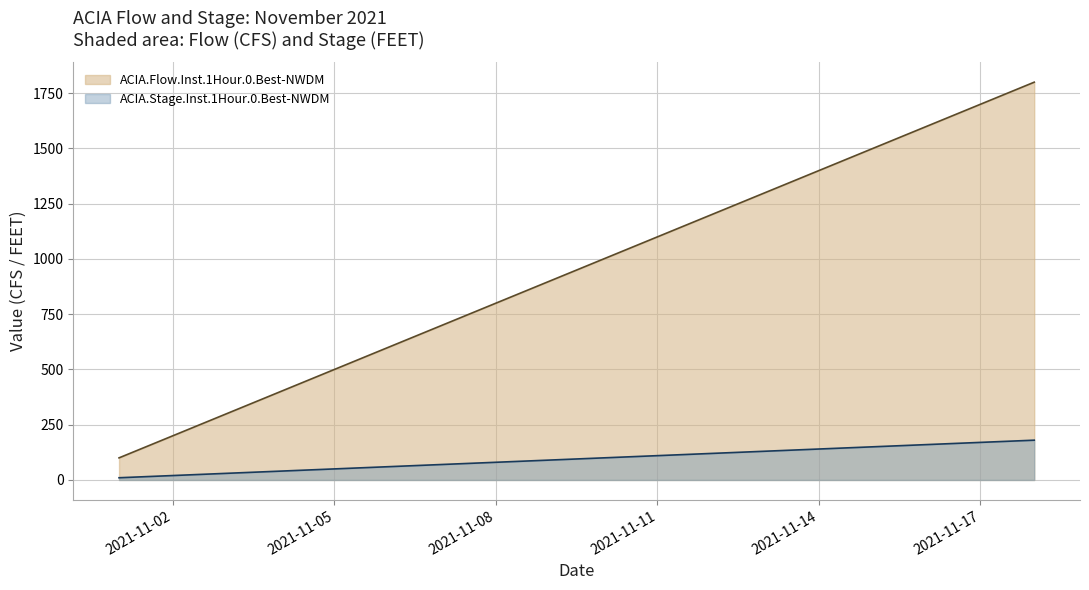

List the series in order of their overall mean, lowest first.

ACIA.Stage.Inst.1Hour.0.Best-NWDM, ACIA.Flow.Inst.1Hour.0.Best-NWDM